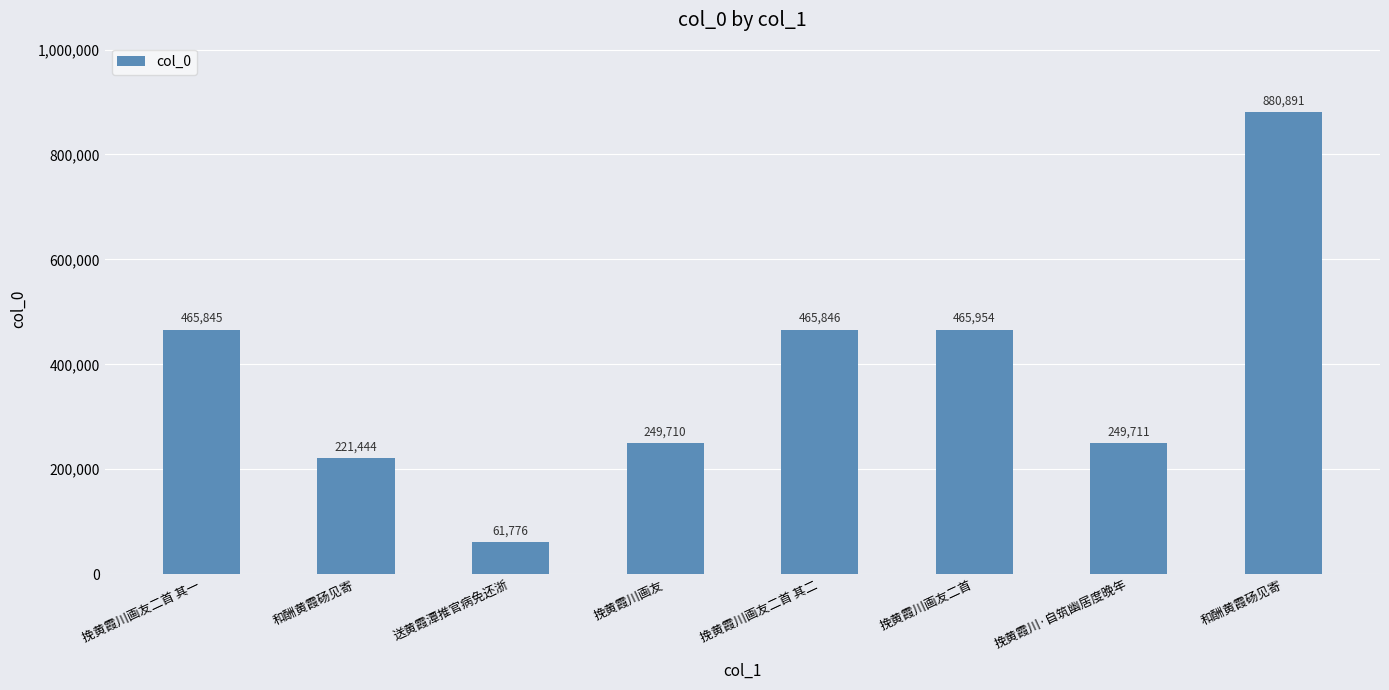

How many bars are there in total?

8